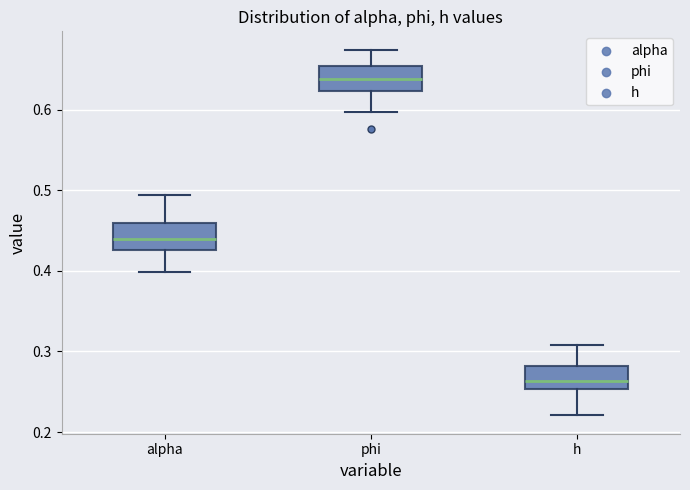

Reading left to right, read every box against the y-axis: the position of its median line, the range the box covers, and the ends of its whiskers. The values are not printed on the chart, so give them approximately, as read against the axis.

alpha: median 0.44, box 0.43 to 0.46, whiskers 0.40 to 0.49
phi: median 0.64, box 0.62 to 0.65, whiskers 0.60 to 0.67
h: median 0.26, box 0.25 to 0.28, whiskers 0.22 to 0.31